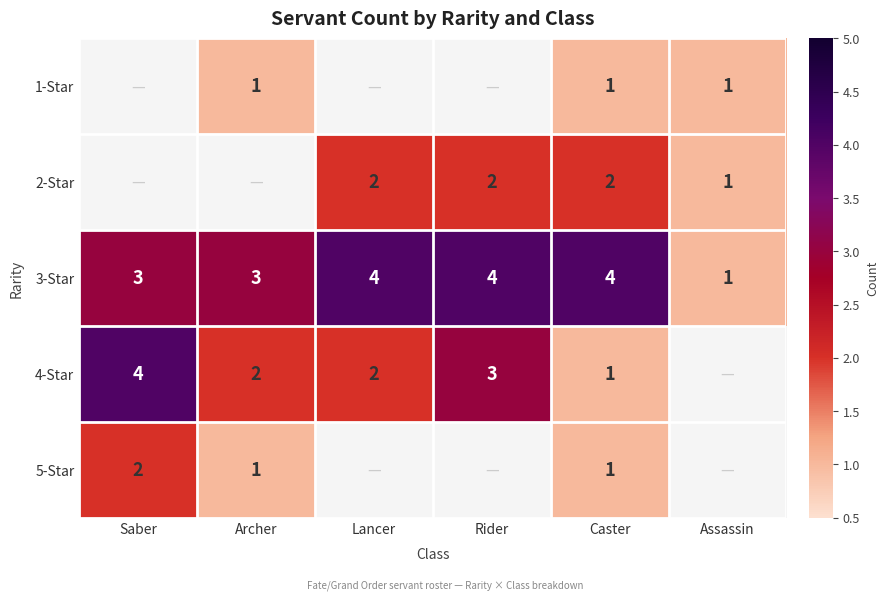

What is the sum of the 4-Star values at Rider and Caster?

4